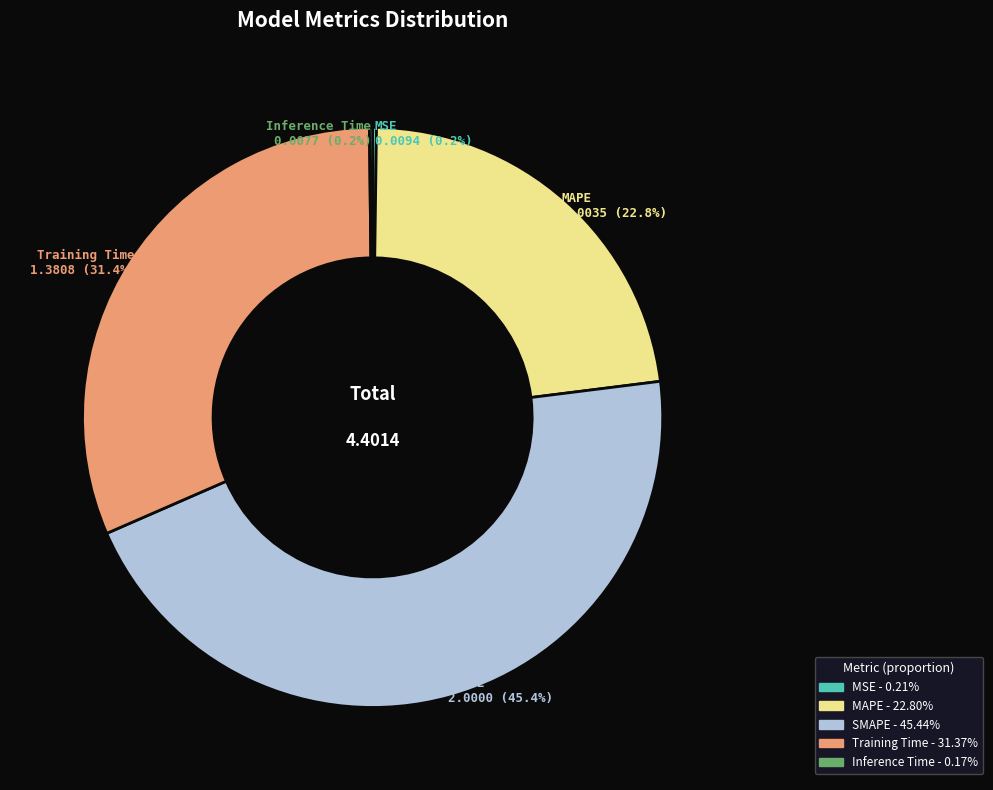

Does any single category account for the majority?

No